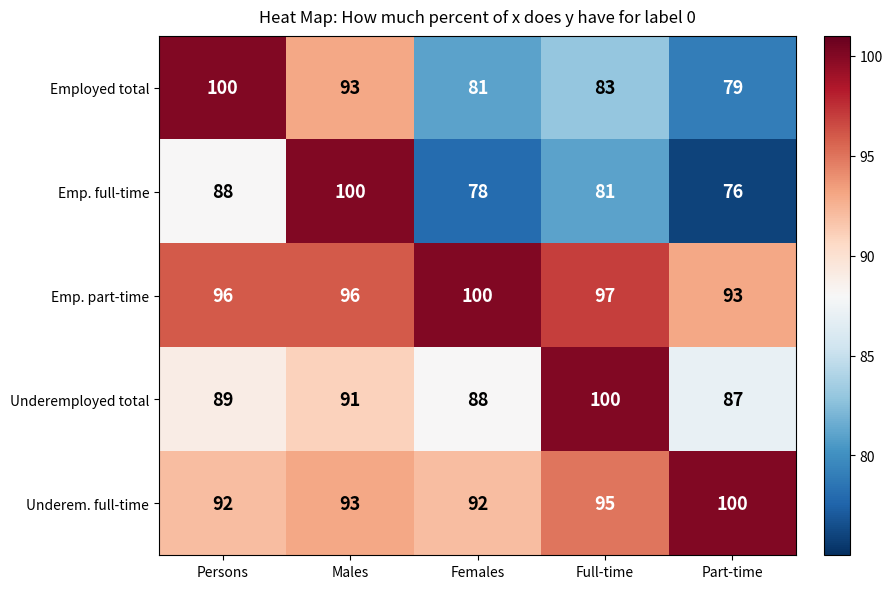

What is the lowest value of the Employed total series?

79